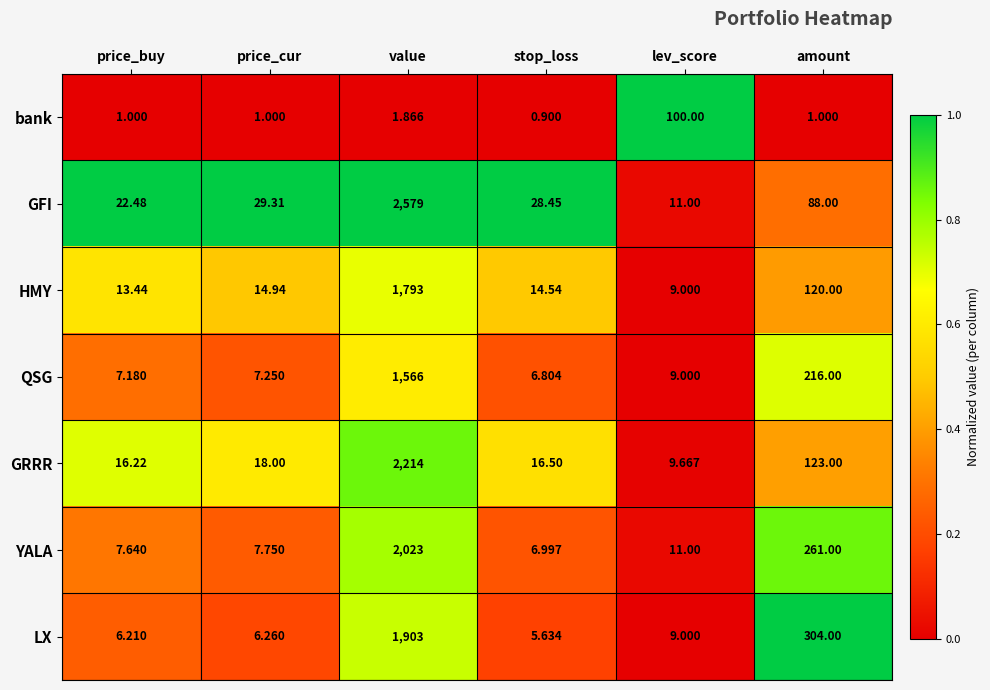

Which series has the widest spread of values?

GFI